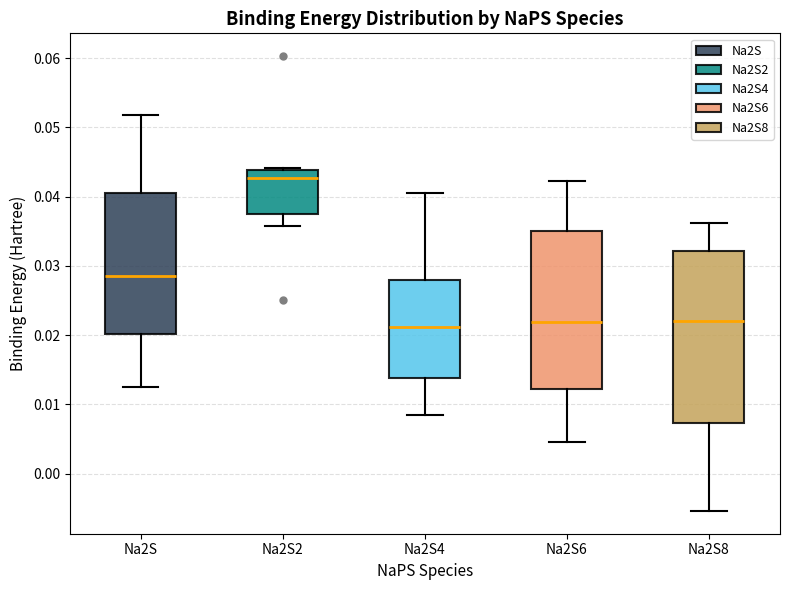

Reading left to right, transcribe this box plot: for each box, give where its median line is, the range the box spans, and where its two whiskers end, as read against the y-axis. The values are not printed on the chart, so give them approximately, as read against the axis.

Na2S: median 0.029, box 0.020 to 0.041, whiskers 0.013 to 0.052
Na2S2: median 0.043, box 0.037 to 0.044, whiskers 0.036 to 0.044
Na2S4: median 0.021, box 0.014 to 0.028, whiskers 0.009 to 0.041
Na2S6: median 0.022, box 0.012 to 0.035, whiskers 0.005 to 0.042
Na2S8: median 0.022, box 0.007 to 0.032, whiskers -0.005 to 0.036